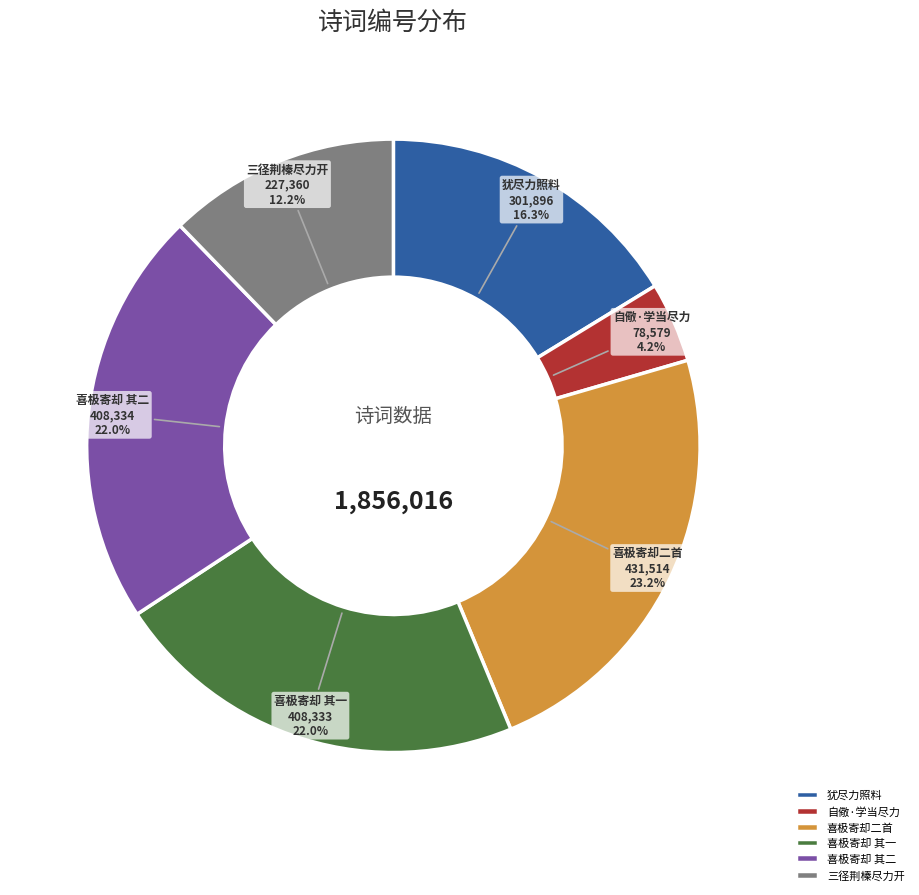

Is 犹尽力照料 the majority of the pie?

No